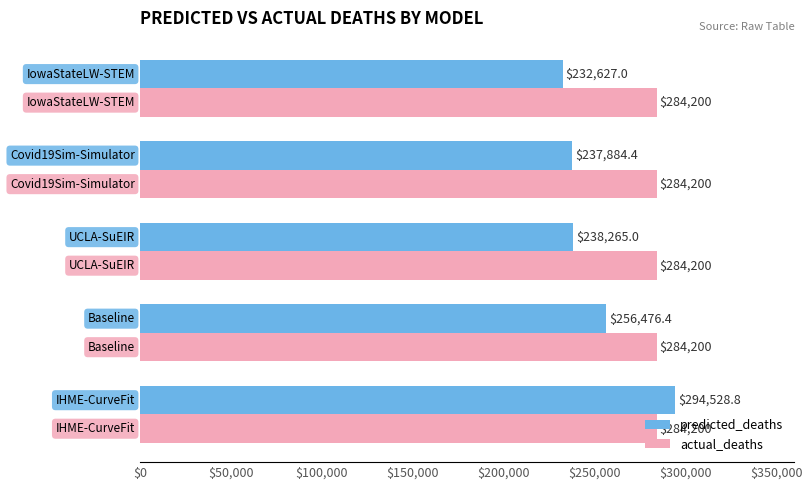

Rank the series by their maximum value, from highest to lowest.

predicted_deaths, actual_deaths